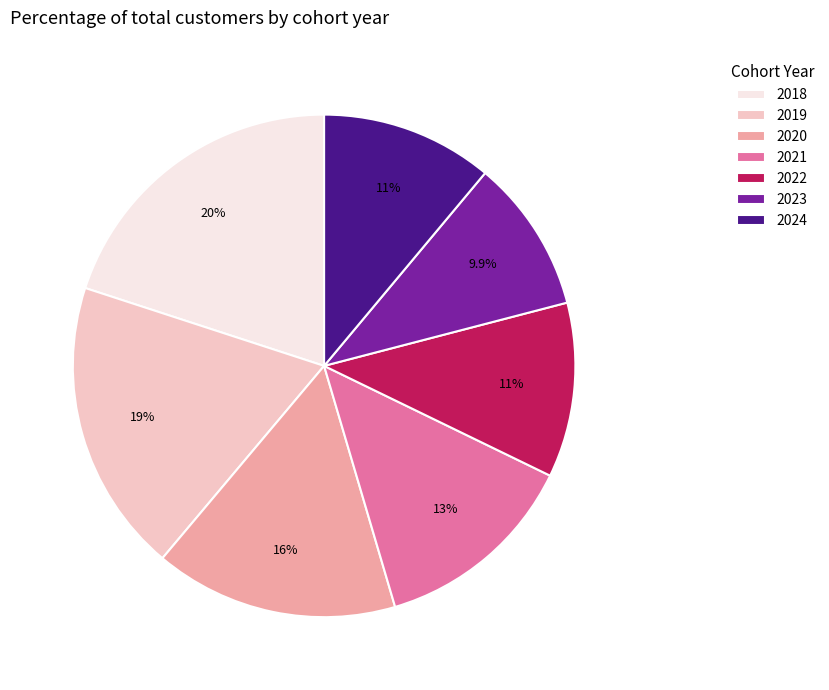

Is there any slice that represents more than half of the pie?

No